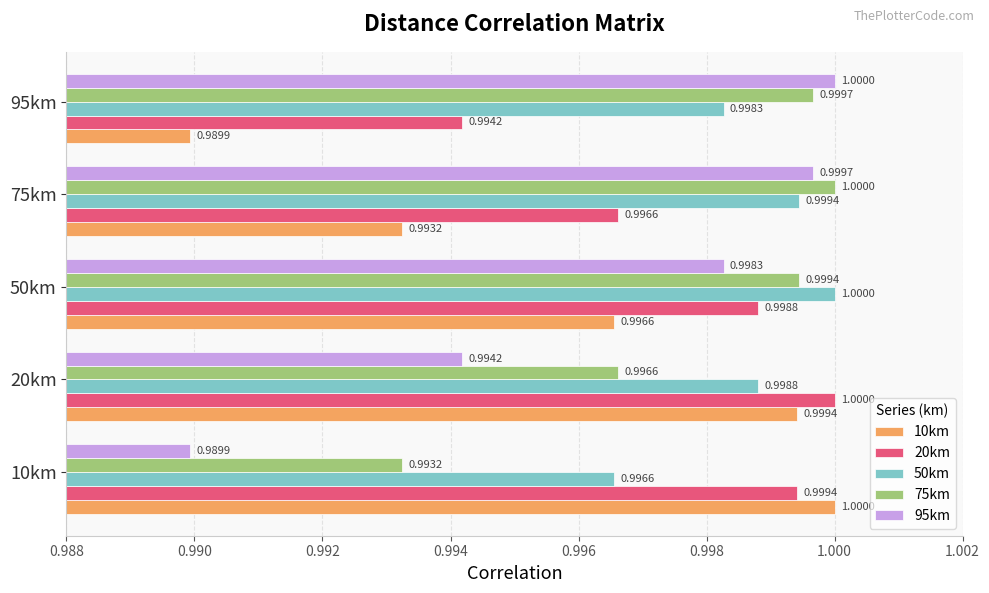

Rank the categories by 20km value from lowest to highest.

95km, 75km, 50km, 10km, 20km